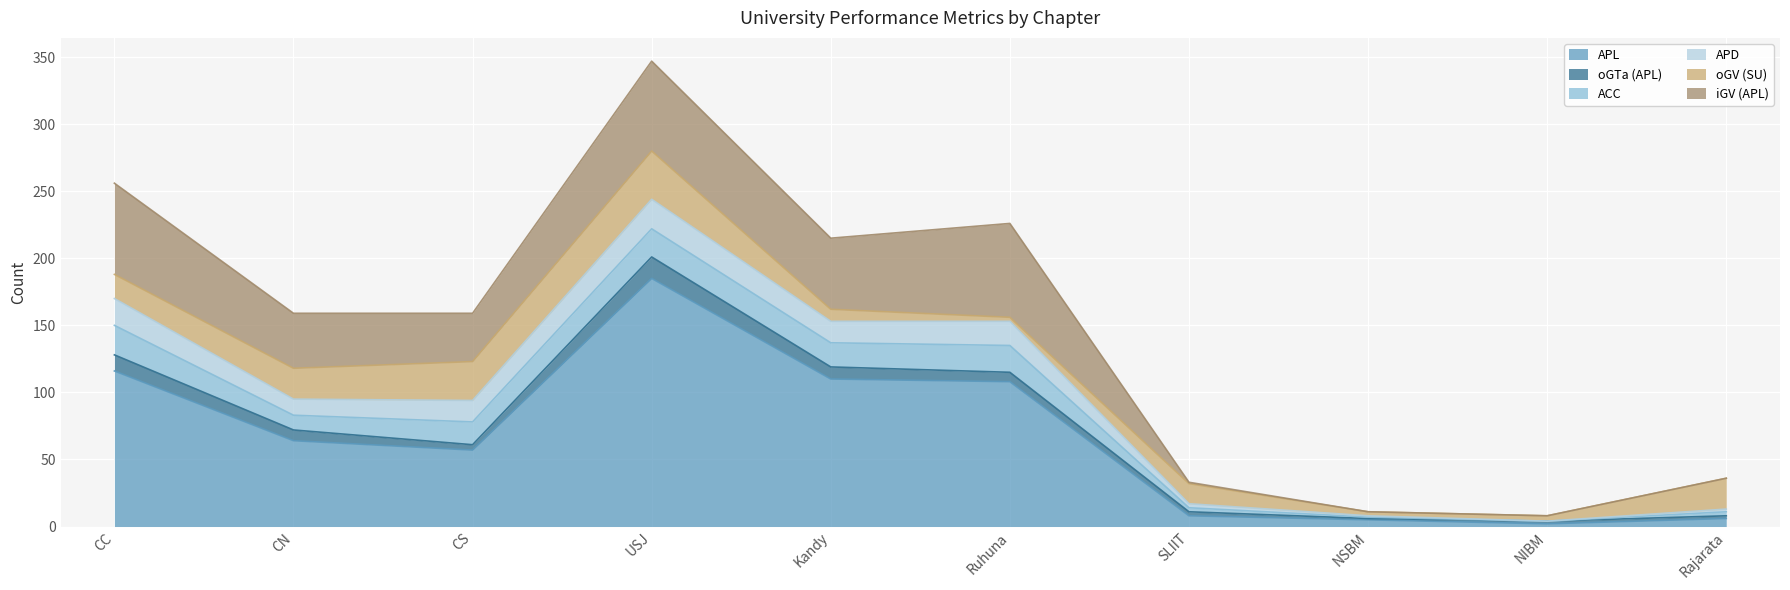

What is the label of the 6th point from the left?

Ruhuna